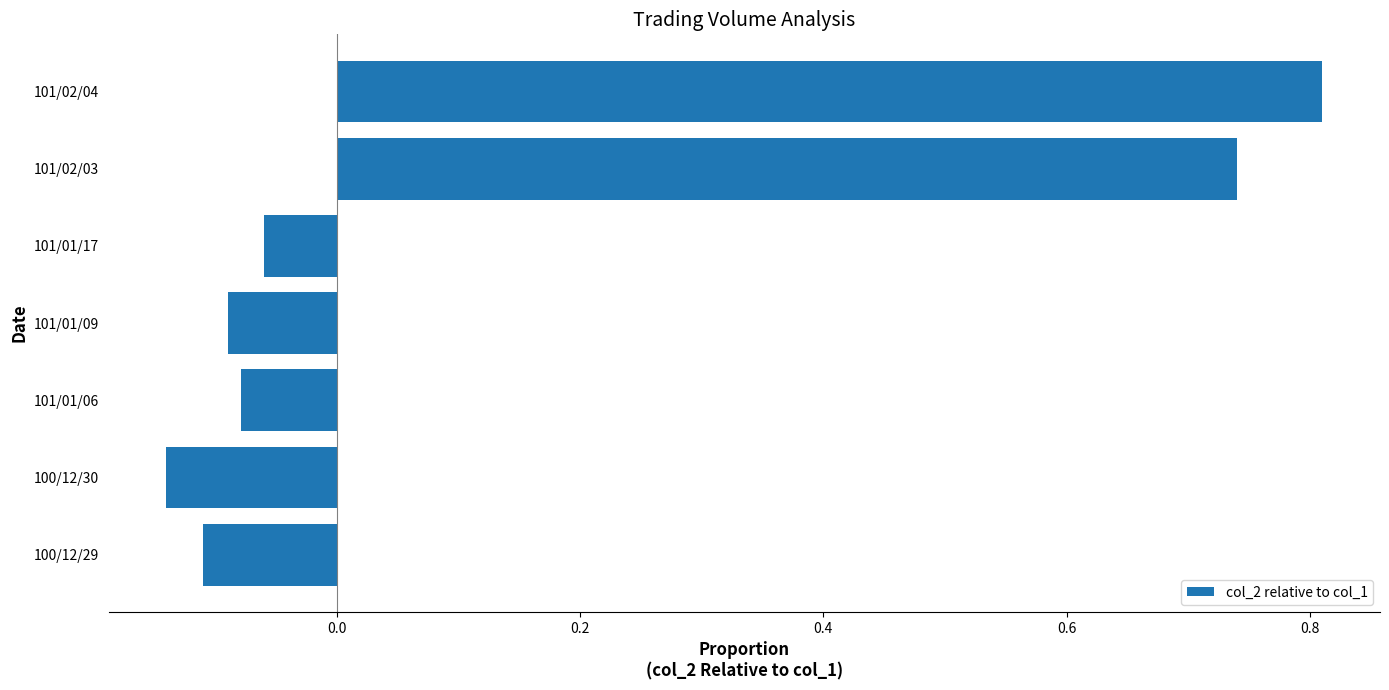

True or false: the data shows -0.1 at 100/12/29.

True